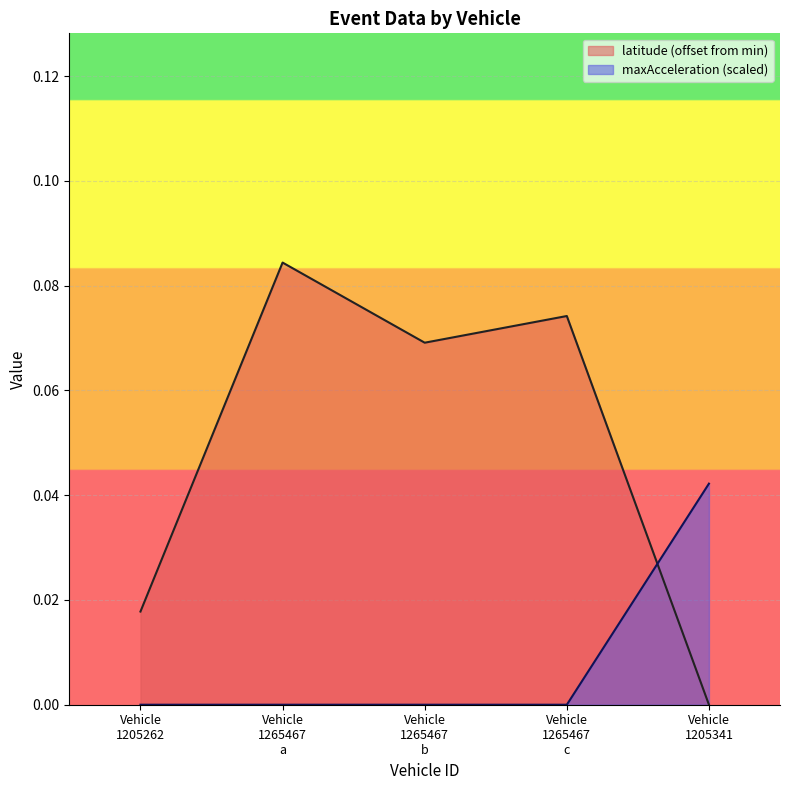

True or false: maxAcceleration has more than 0 interior local peaks.

False